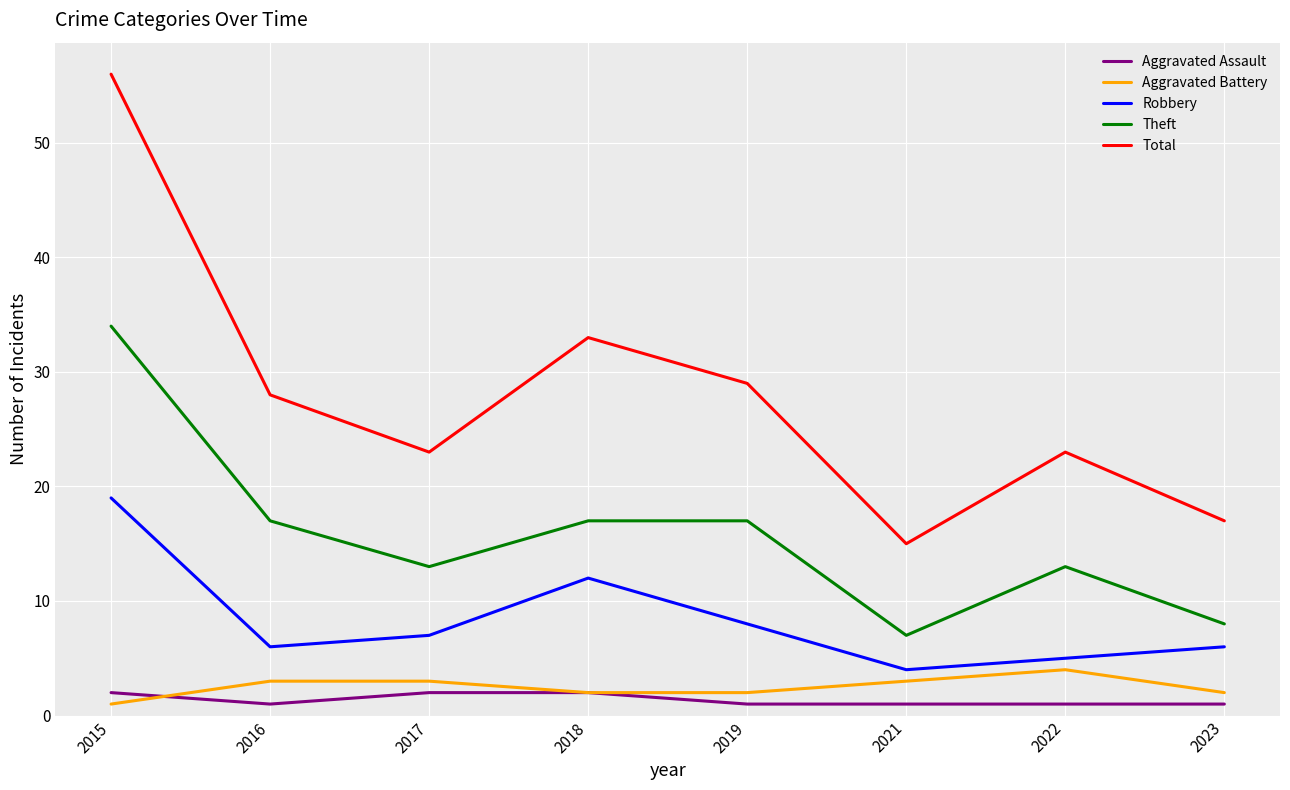

Is this an area chart (filled region under the line)?

No